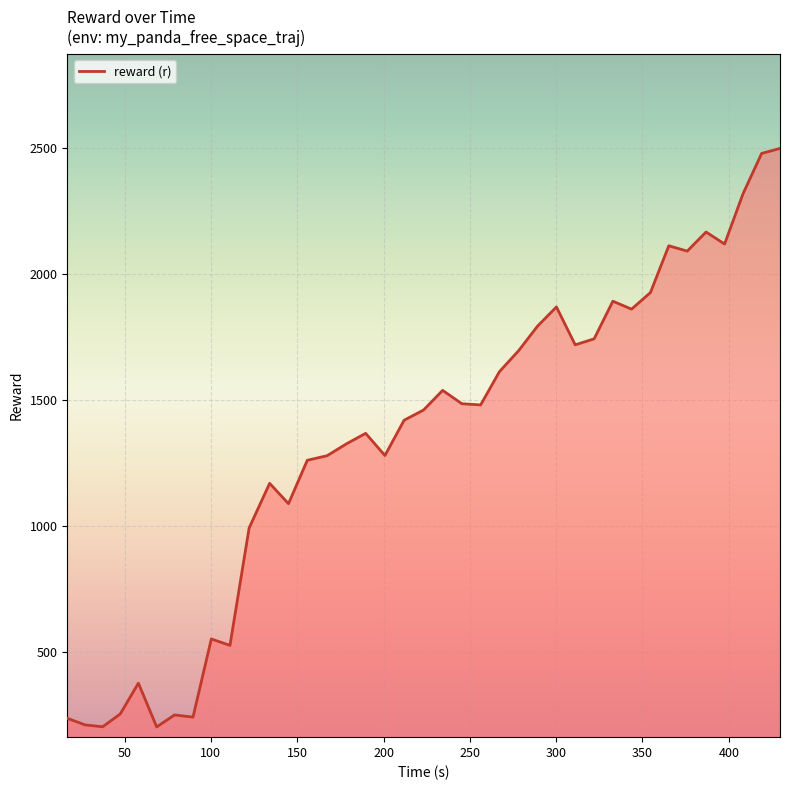

What is the smallest value displayed?

202.8